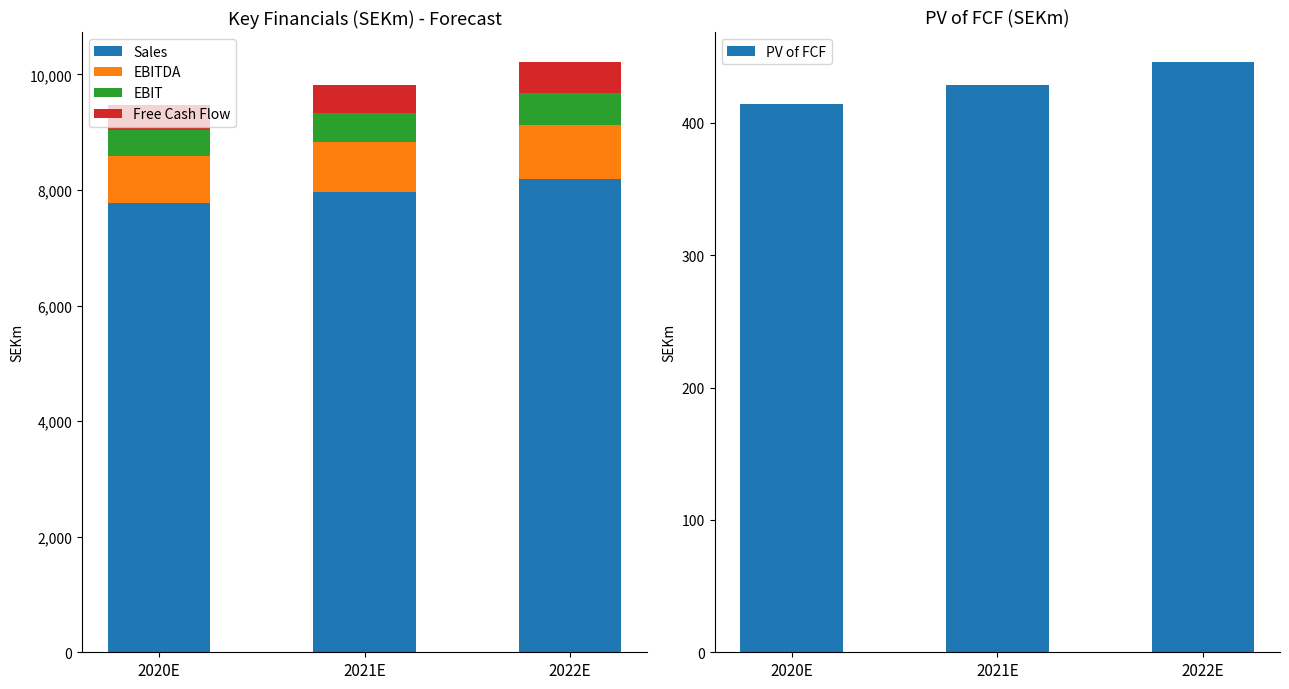

How many values in the Free Cash Flow series exceed 491?

2